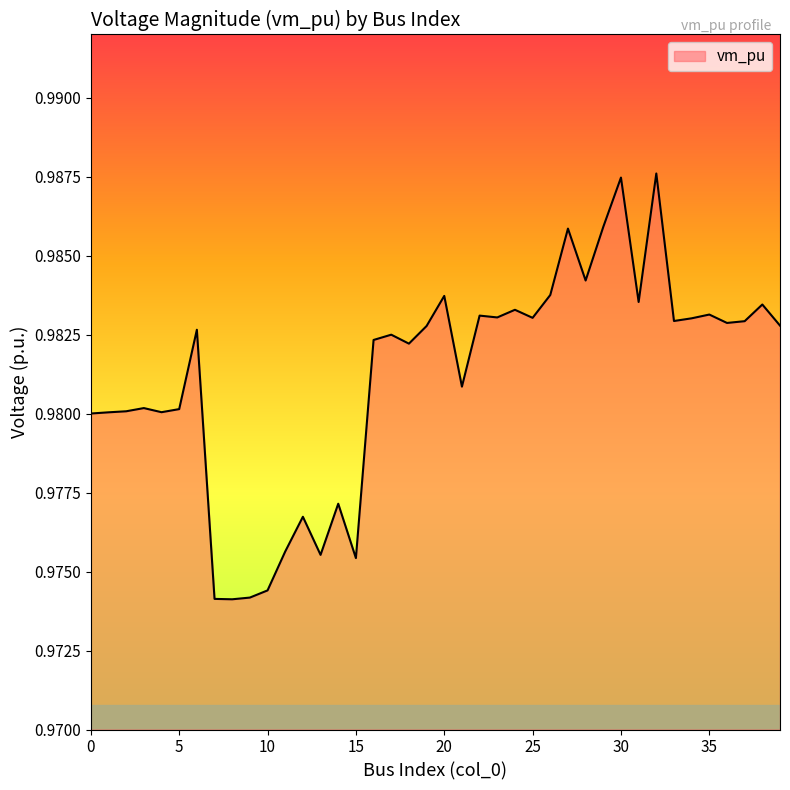

What is the label of the 8th point from the right?

32